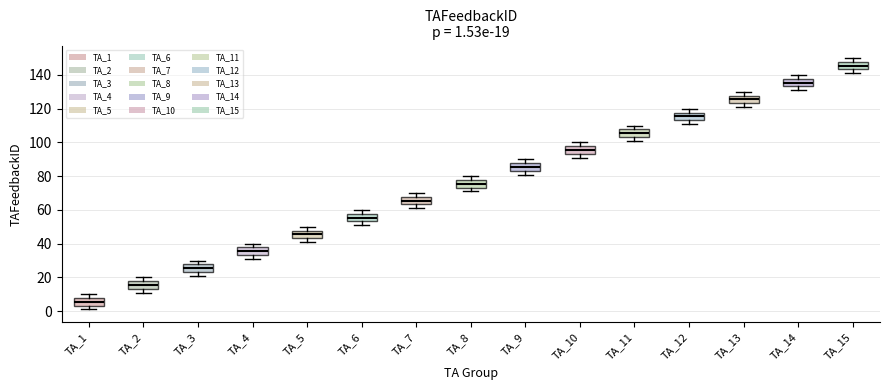

Which box's median line is the highest?

TA_15